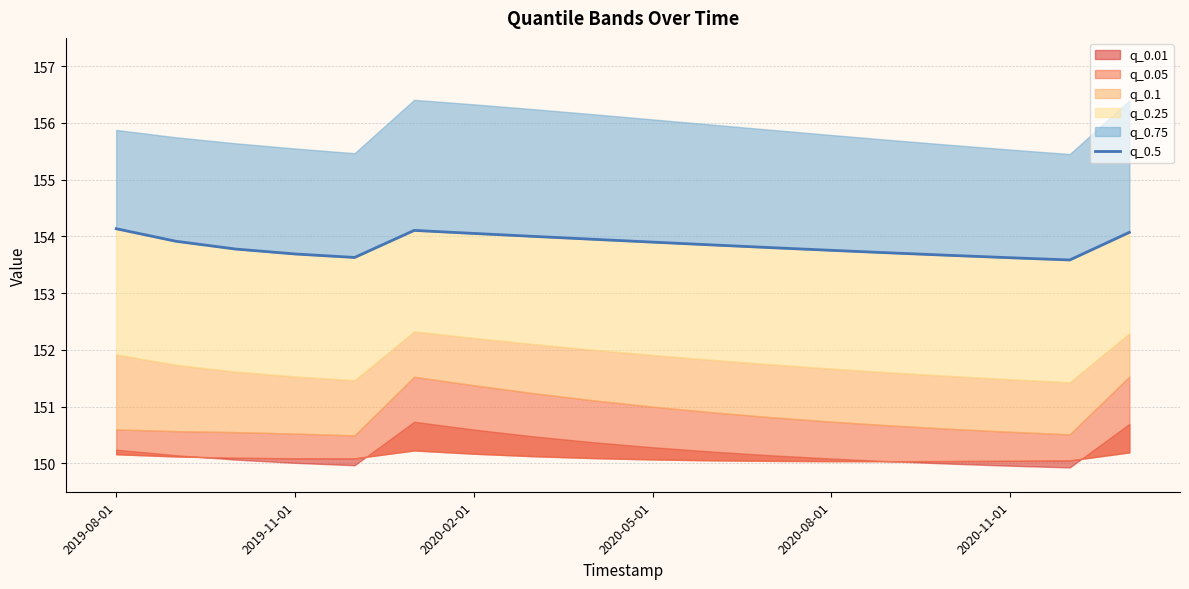

At which category does the chart reach its minimum across all series?

16